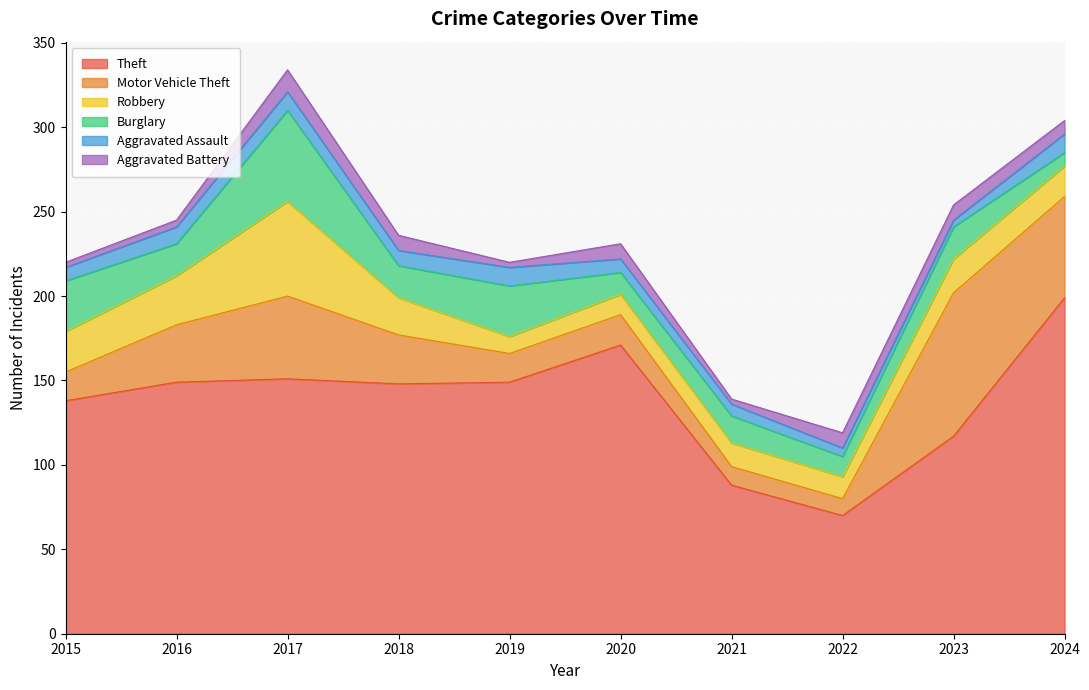

Reading left to right, what are all the values shown in this chart?

Theft: 2015=138	2016=149	2017=151	2018=148	2019=149	2020=171	2021=88	2022=70	2023=117	2024=199
Motor Vehicle Theft: 2015=17	2016=34	2017=49	2018=29	2019=17	2020=18	2021=11	2022=10	2023=85	2024=60
Robbery: 2015=24	2016=29	2017=56	2018=22	2019=10	2020=12	2021=14	2022=13	2023=20	2024=18
Burglary: 2015=30	2016=19	2017=54	2018=19	2019=30	2020=13	2021=16	2022=12	2023=19	2024=8
Aggravated Assault: 2015=8	2016=10	2017=11	2018=9	2019=11	2020=8	2021=7	2022=5	2023=4	2024=11
Aggravated Battery: 2015=3	2016=4	2017=13	2018=9	2019=3	2020=9	2021=3	2022=9	2023=9	2024=8